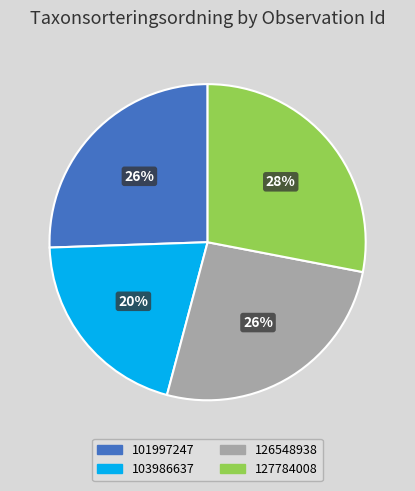

Do 127784008 and 103986637 together represent more than half of the pie?

No